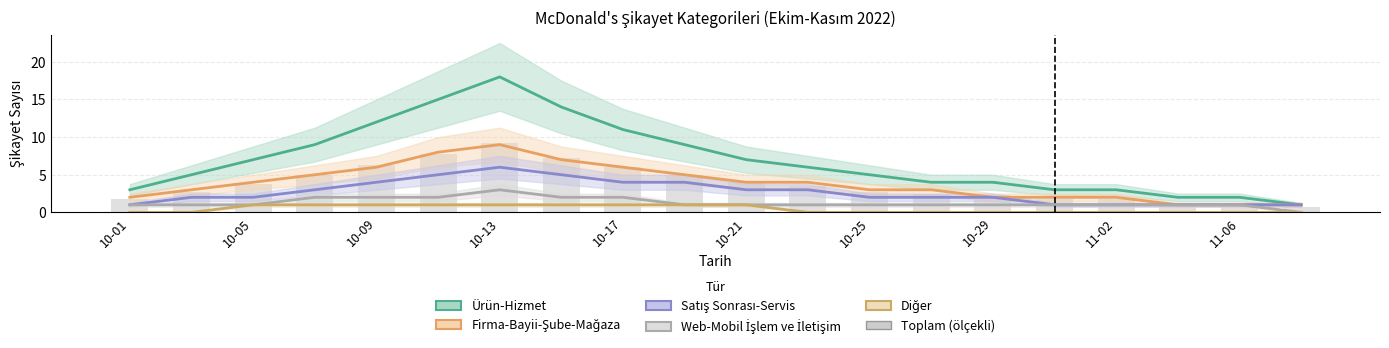

Are the bars horizontal?

No